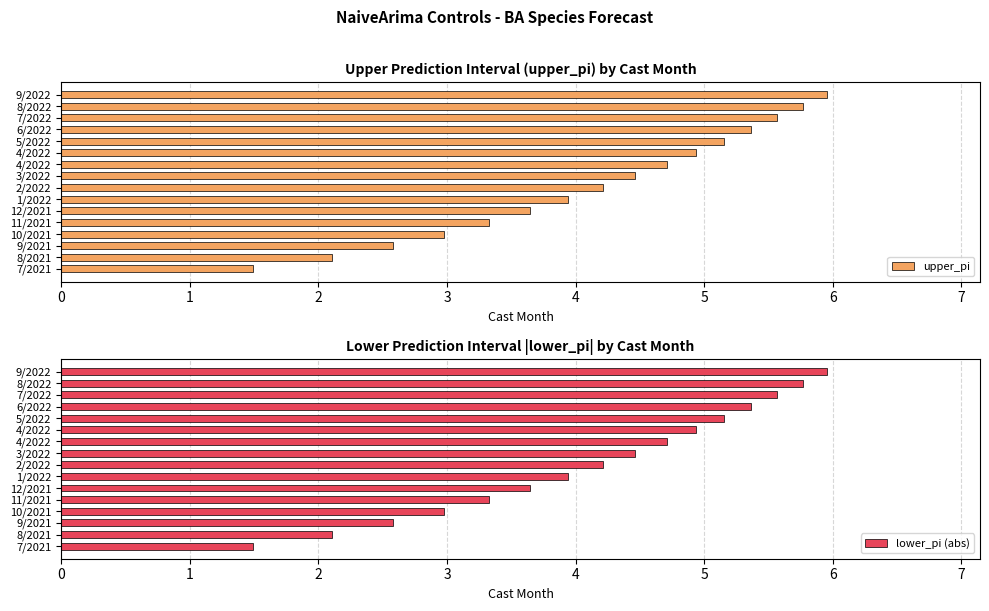

Which series has the widest spread of values?

upper_pi